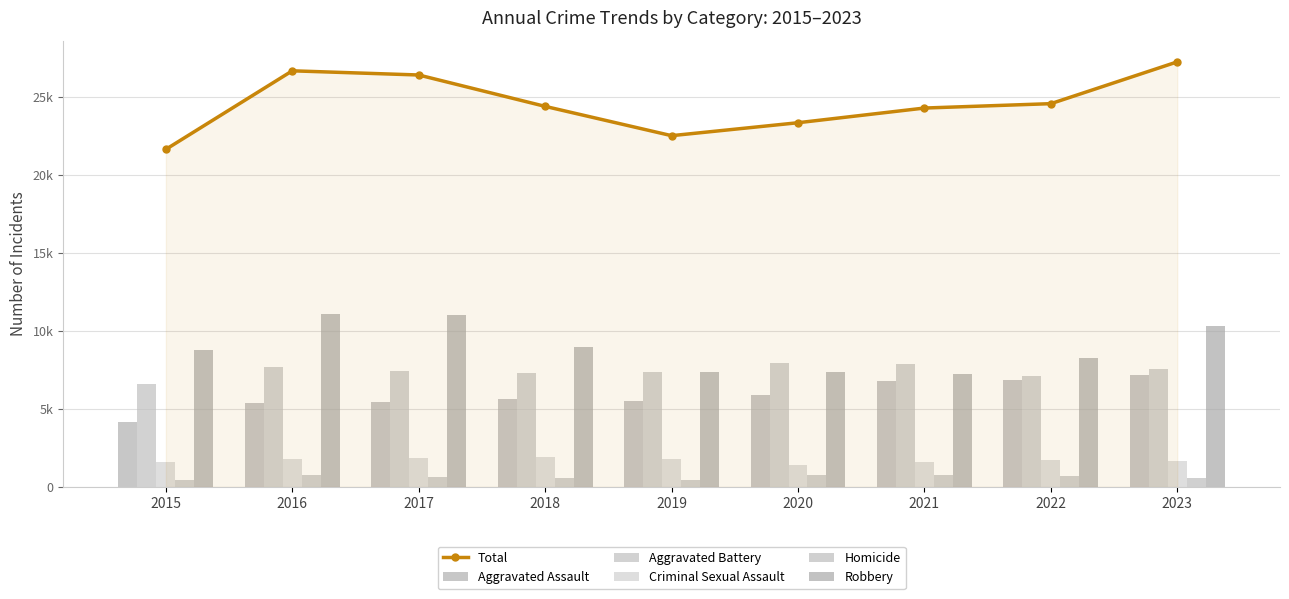

What is the difference between the Aggravated Battery values at 2016 and 2019?

329